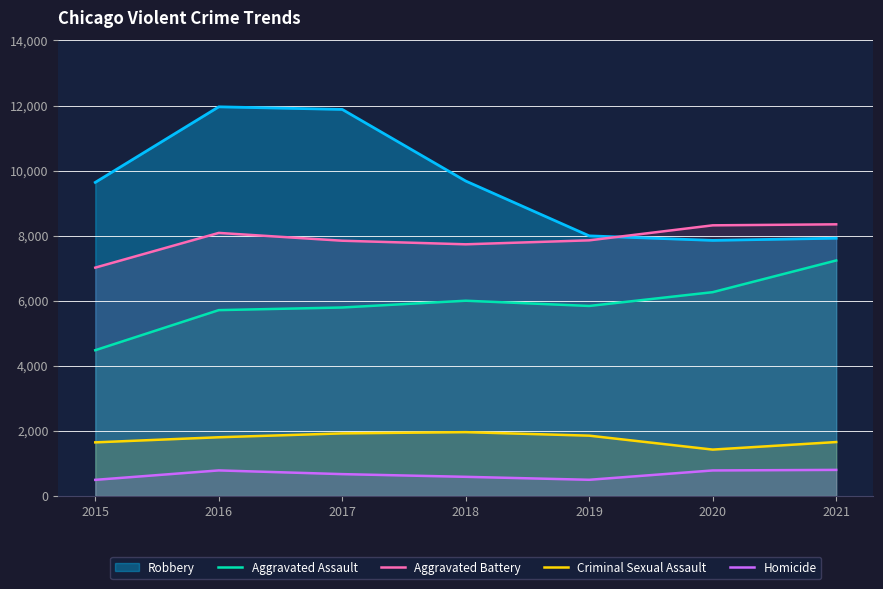

Which series has the widest spread of values?

Robbery